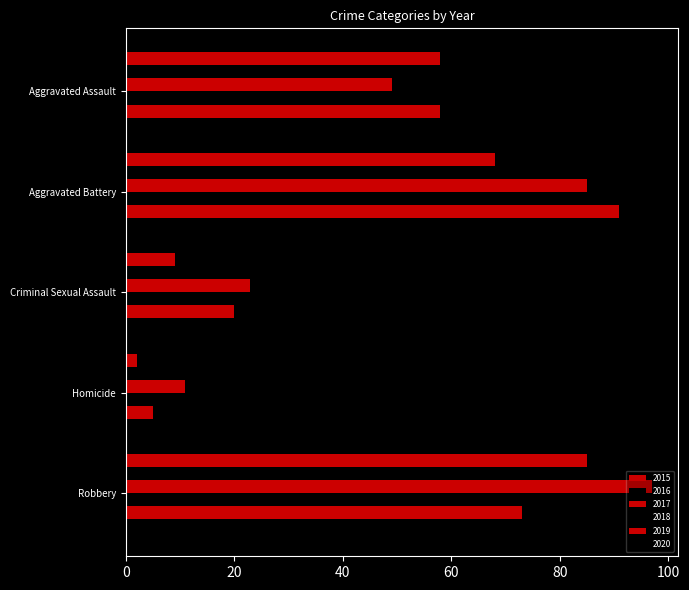

What is the highest value of the 2016 series?

83